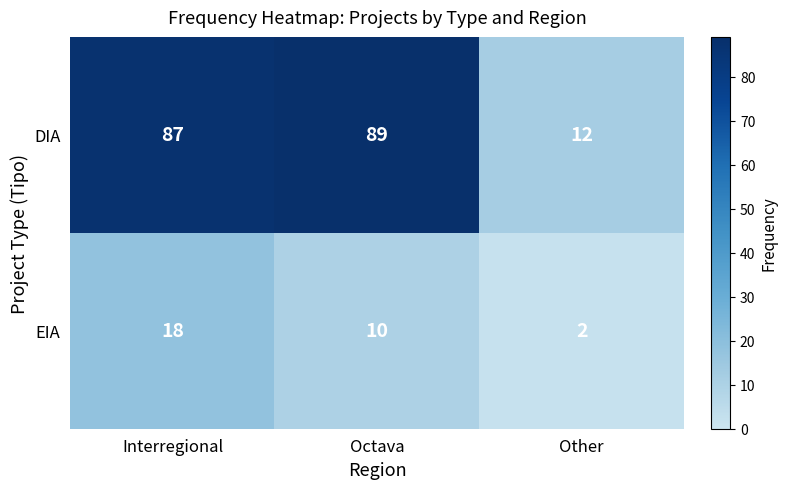

At which label is DIA closest to 50?

Interregional